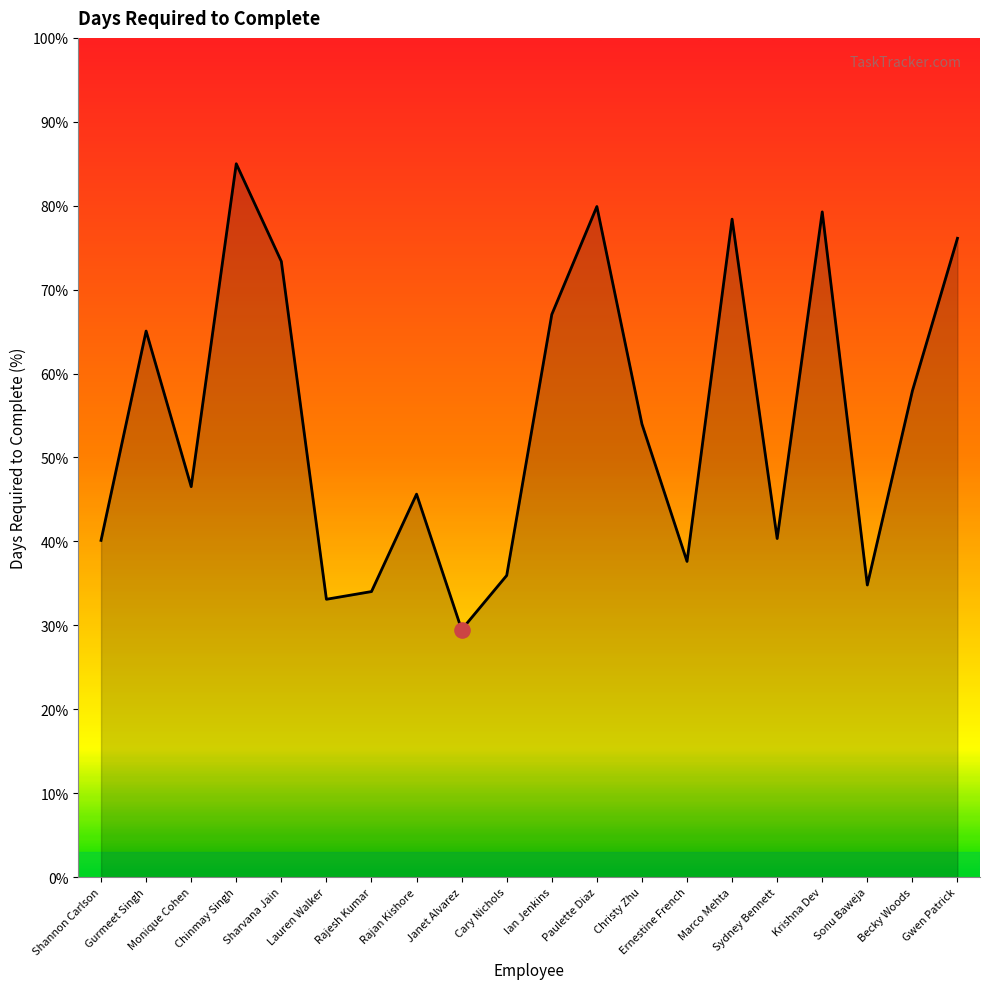

What is the change in value from Shannon Carlson to Sharvana Jain?

+33.2